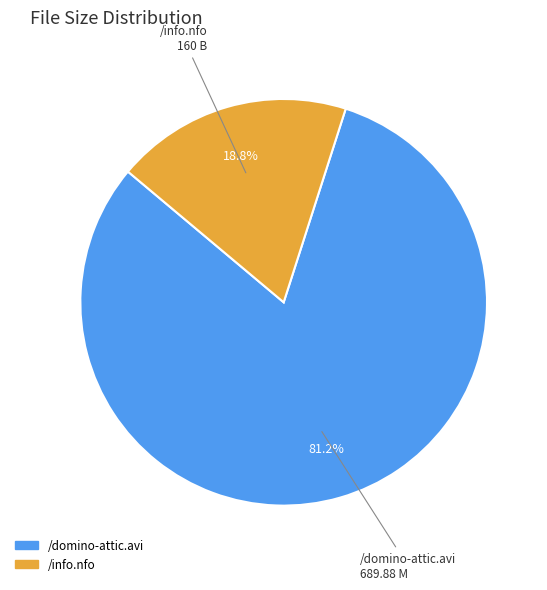

What percentage is NOT represented by /info.nfo?

81.2%